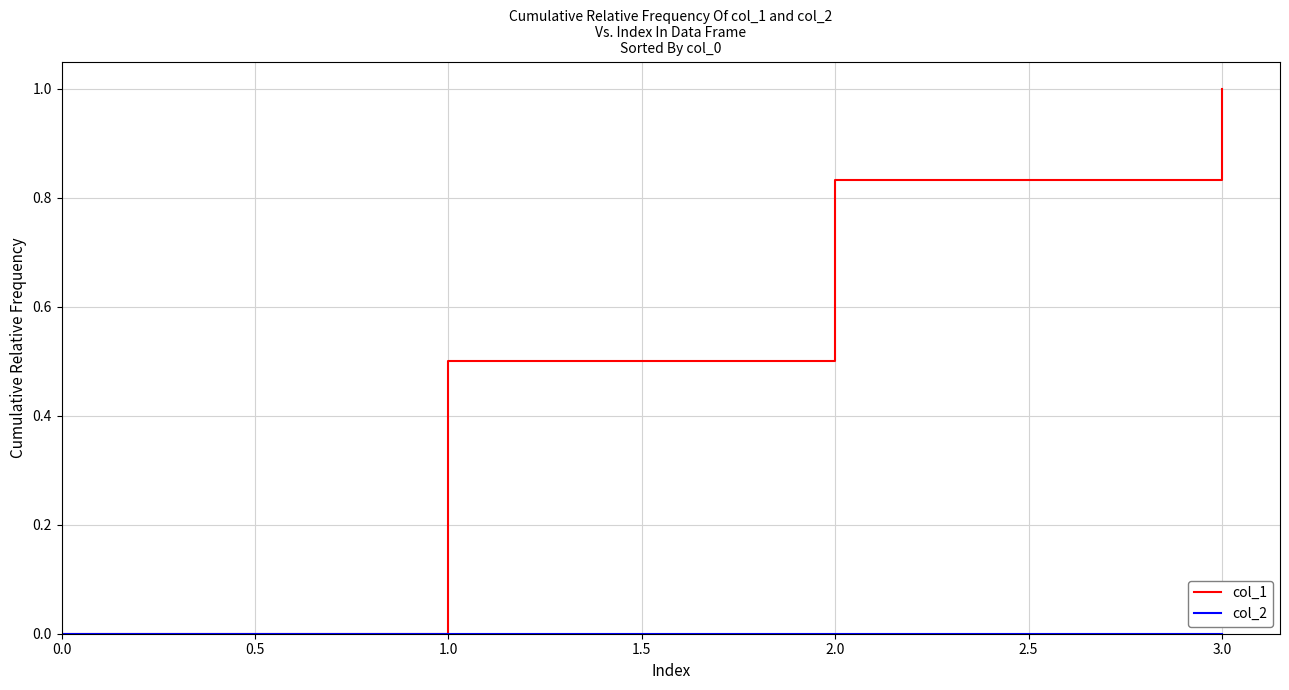

Which category has the highest value in the col_1 series?

3.0